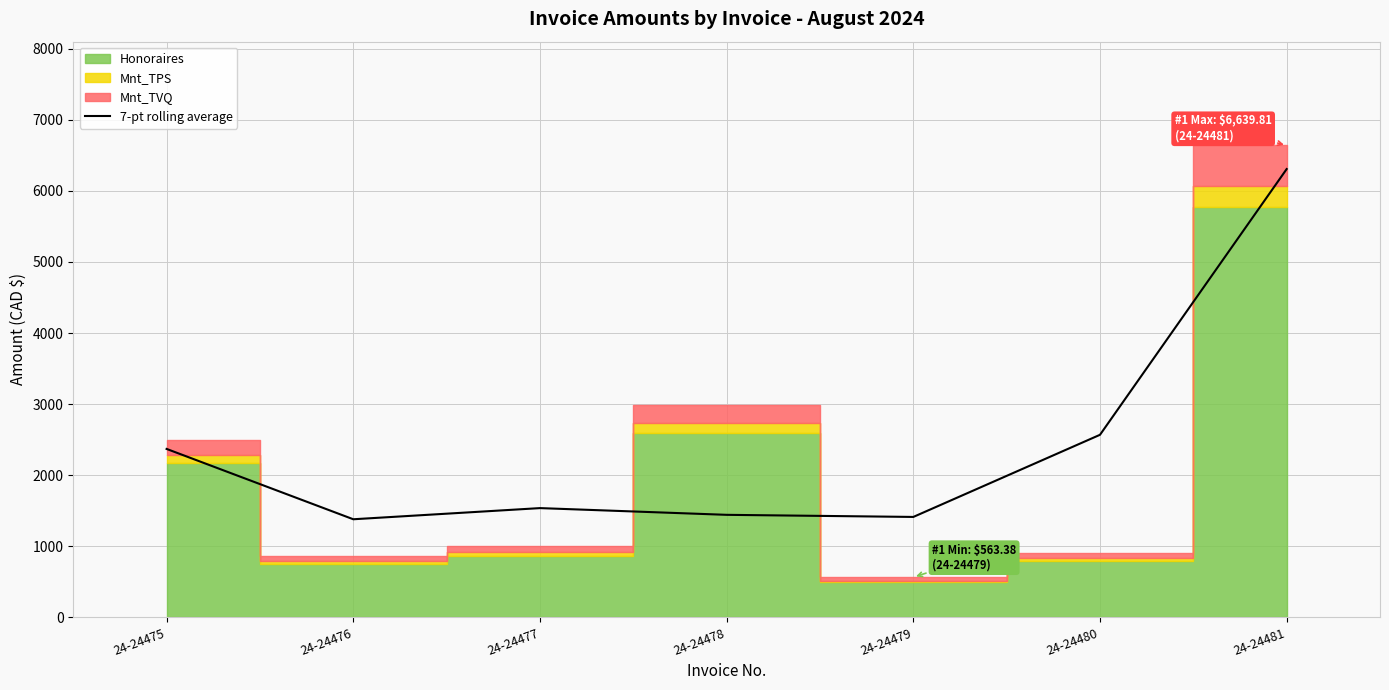

What is the change in value from 24-24478 to 24-24479?

-29.7